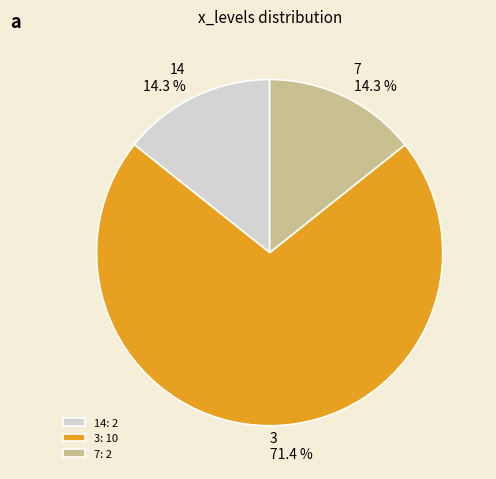

What is the total percentage of 3 and 7?

85.7%